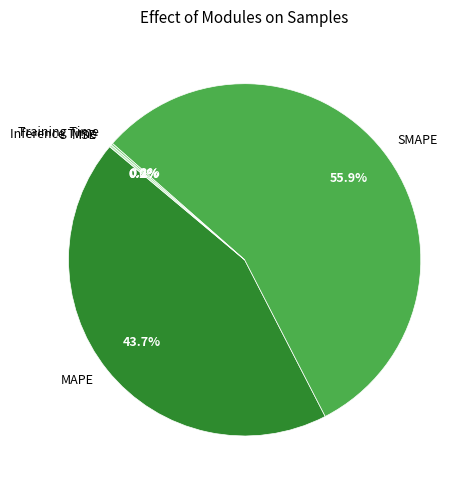

Which slice is the largest?

SMAPE